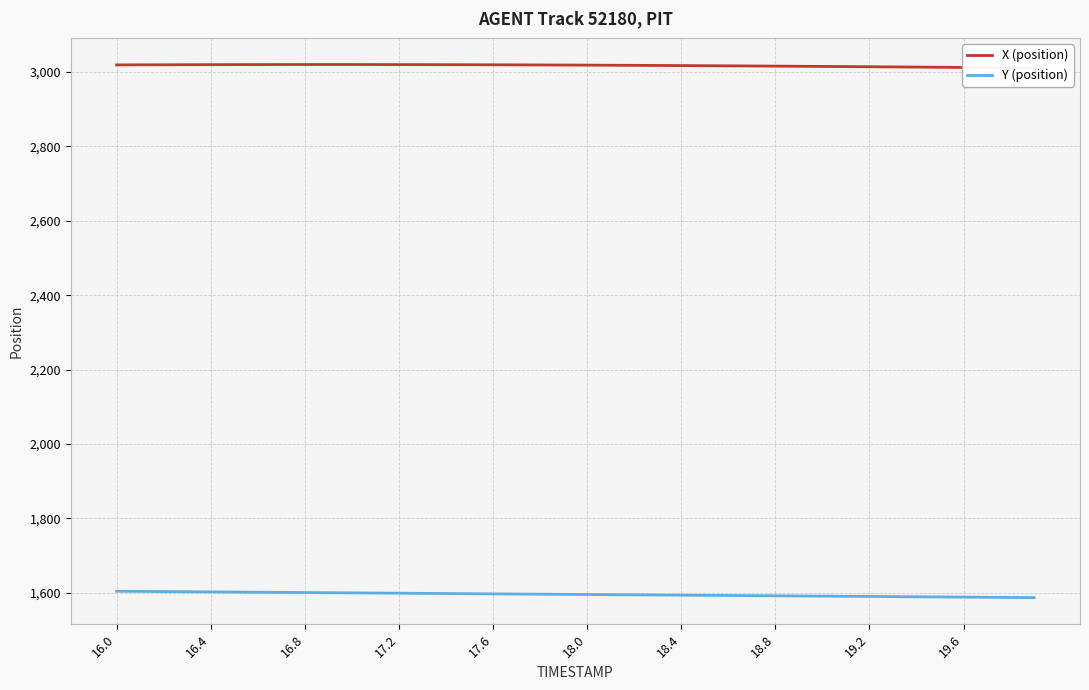

What is the maximum value for Y (position)?

1604.1